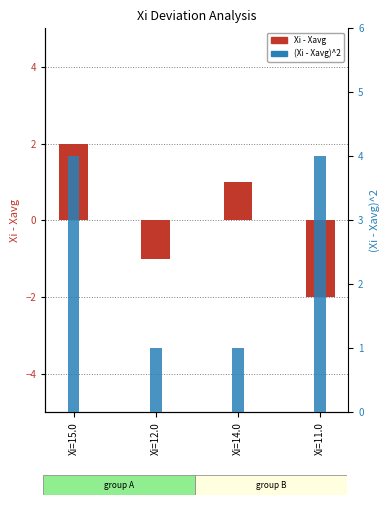

What are all the series names shown in the legend?

Xi - Xavg, (Xi - Xavg)^2